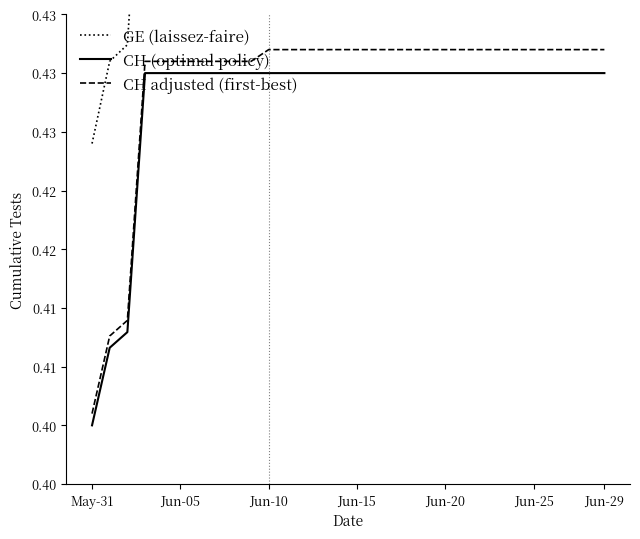

True or false: GE (laissez-faire) and CH adjusted (first-best) cross at least once.

False